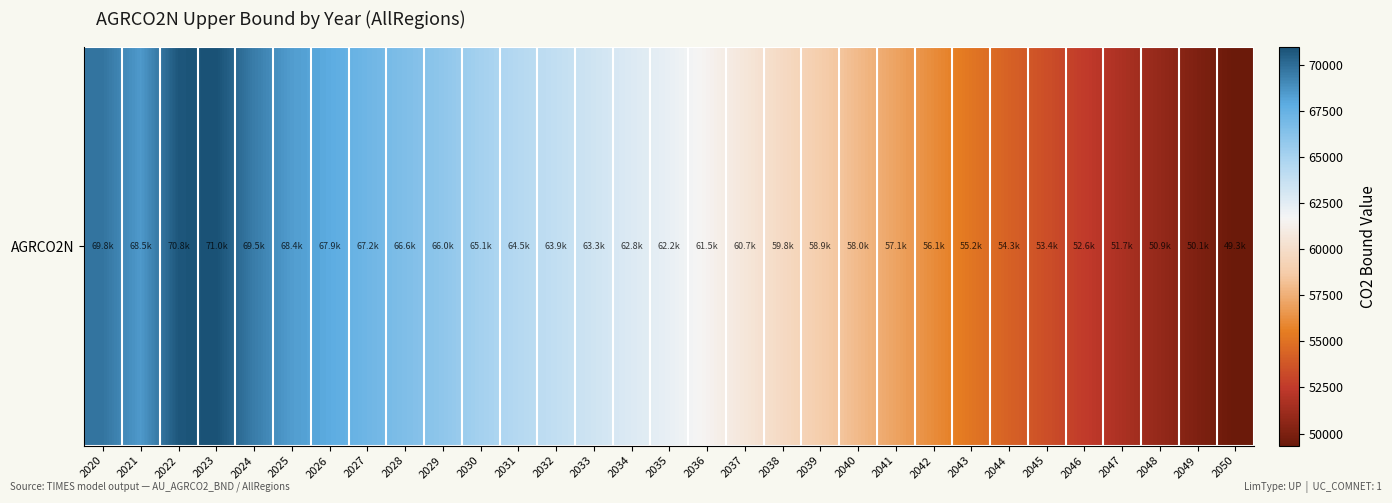

The value at 2048 is 50894.3. True or false?

True